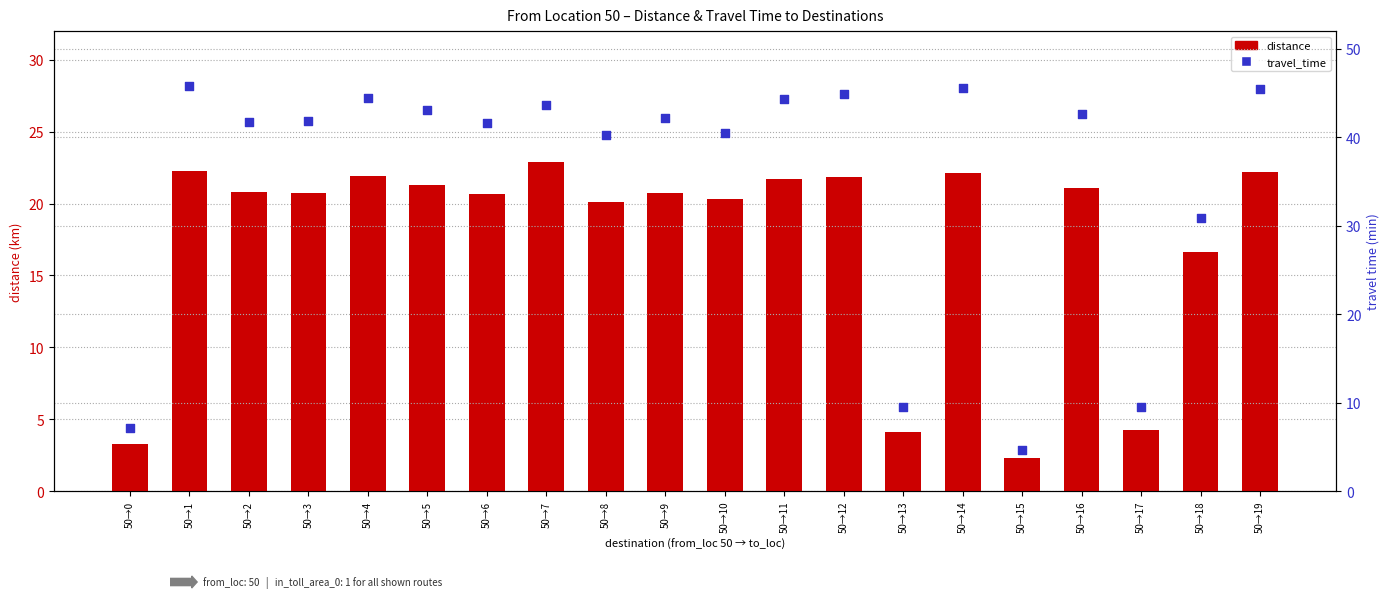

Which series has the largest total across all categories?

travel_time